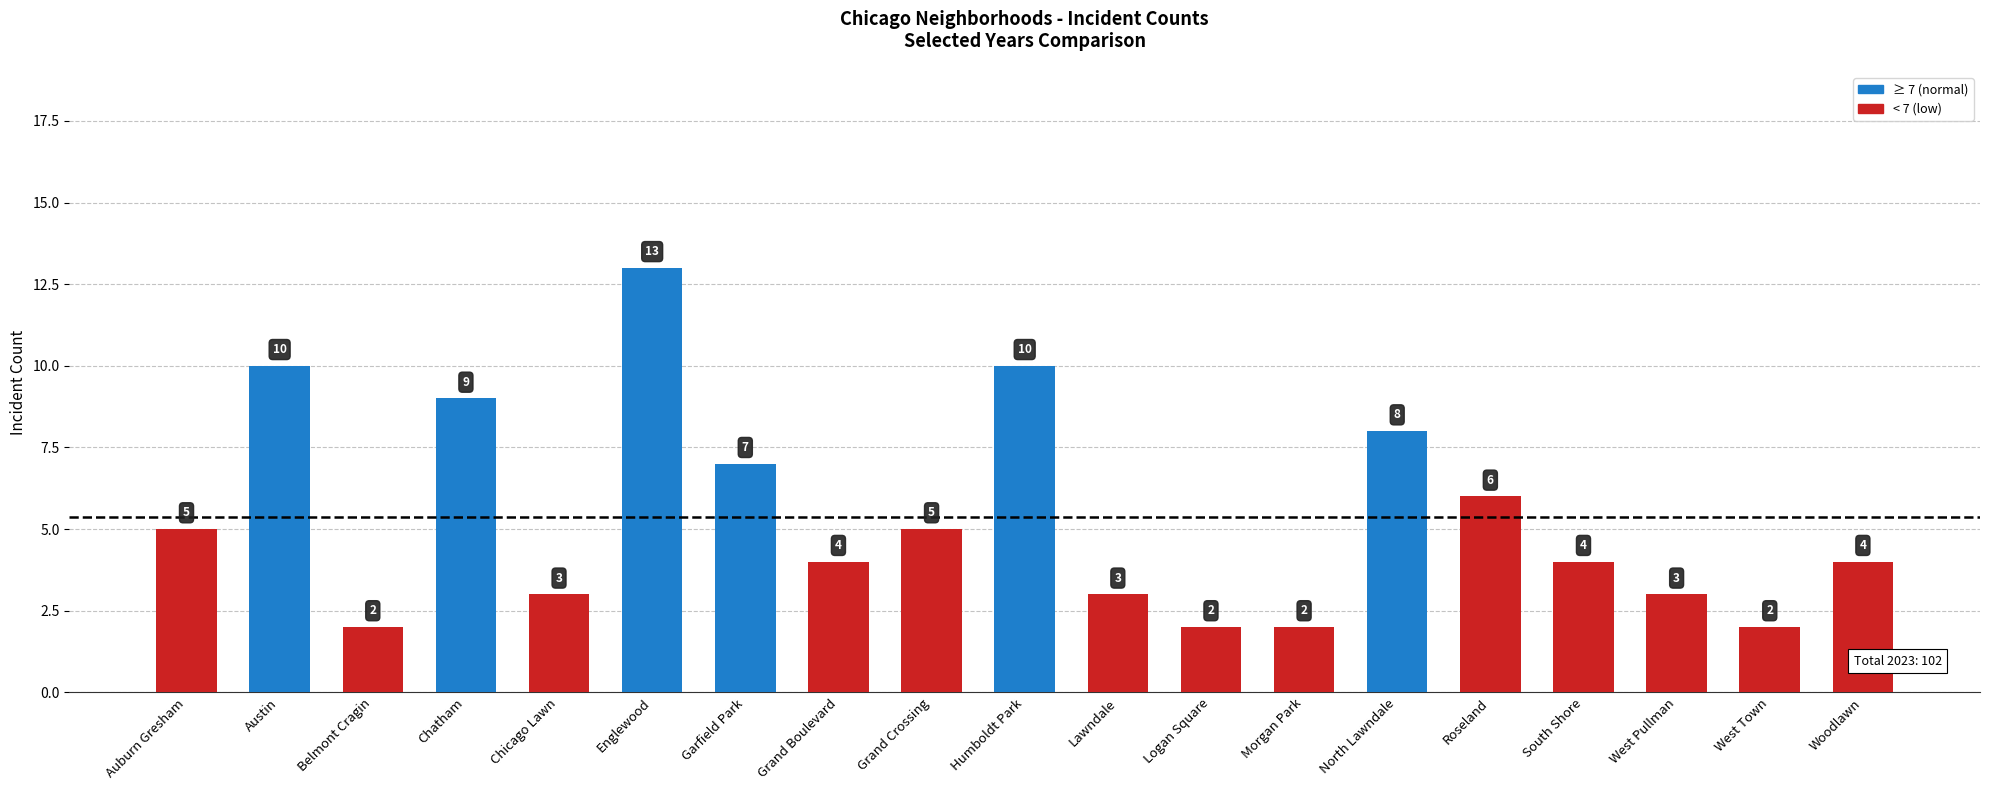

What is the sum of the values at Grand Crossing and Garfield Park?

12